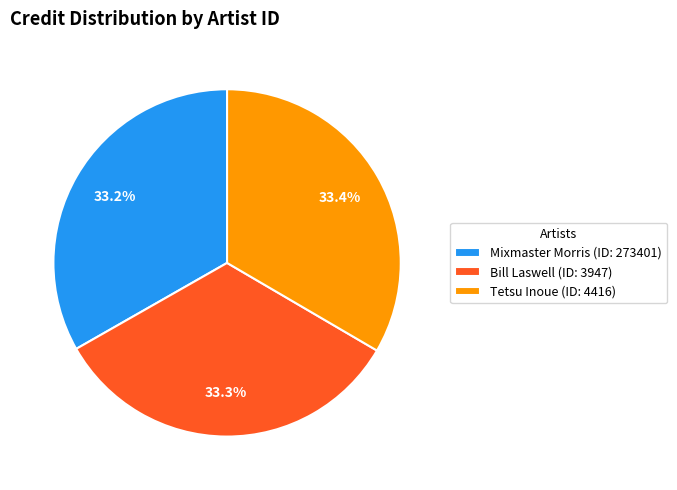

Is there a majority slice in this chart?

No